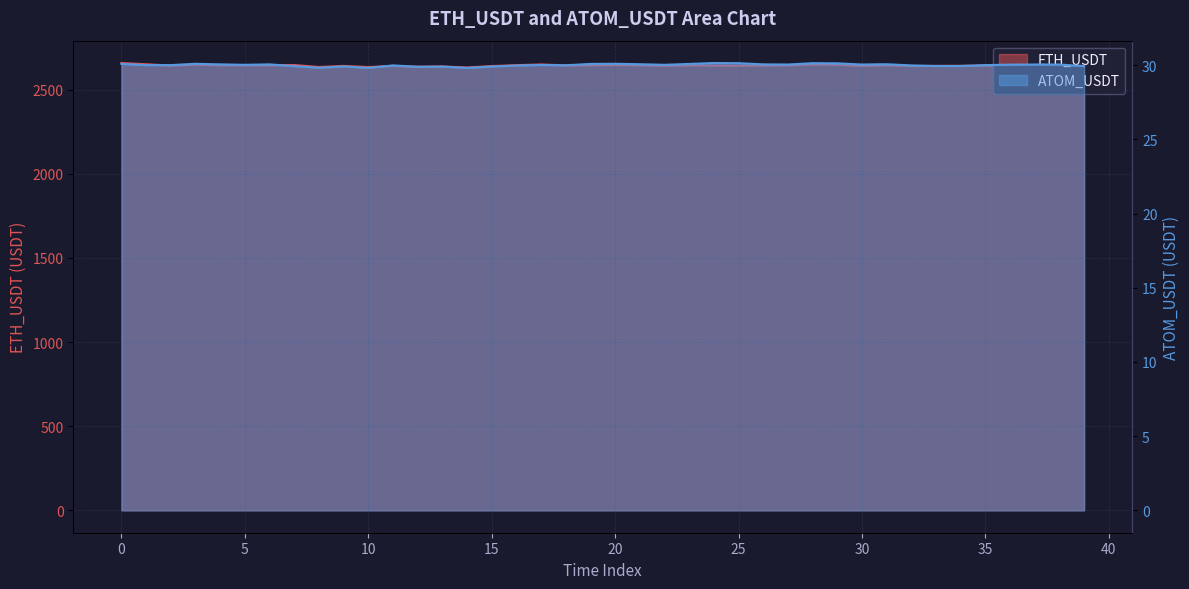

How many distinct data groups are displayed?

2